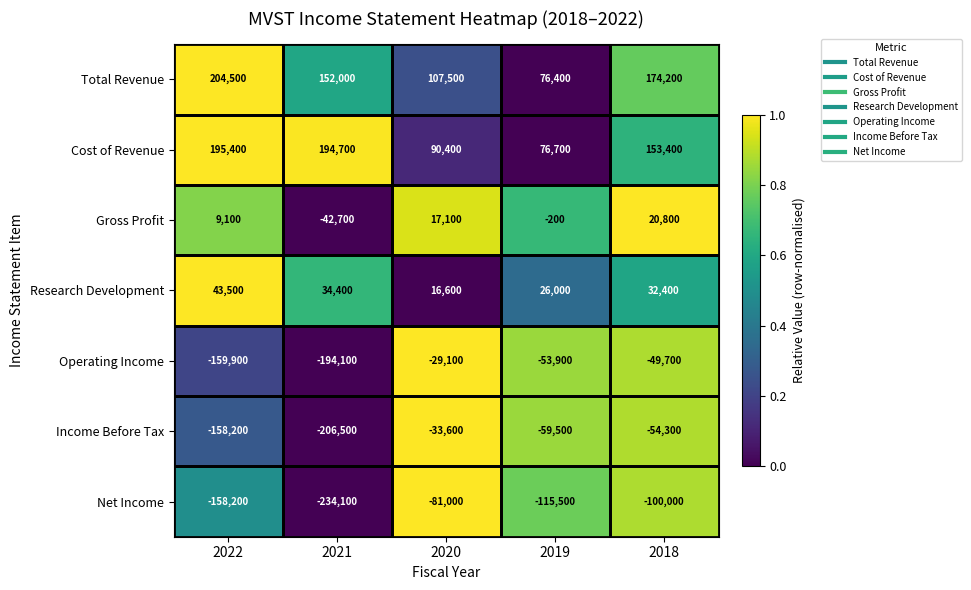

Which series changed the most between 2020 and 2019?

Net Income